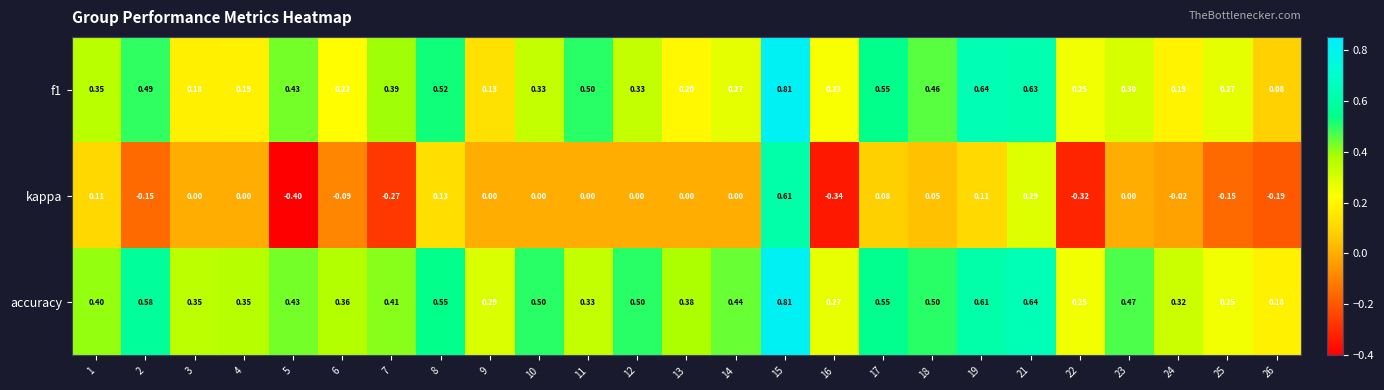

Count the number of categories in the chart.

25